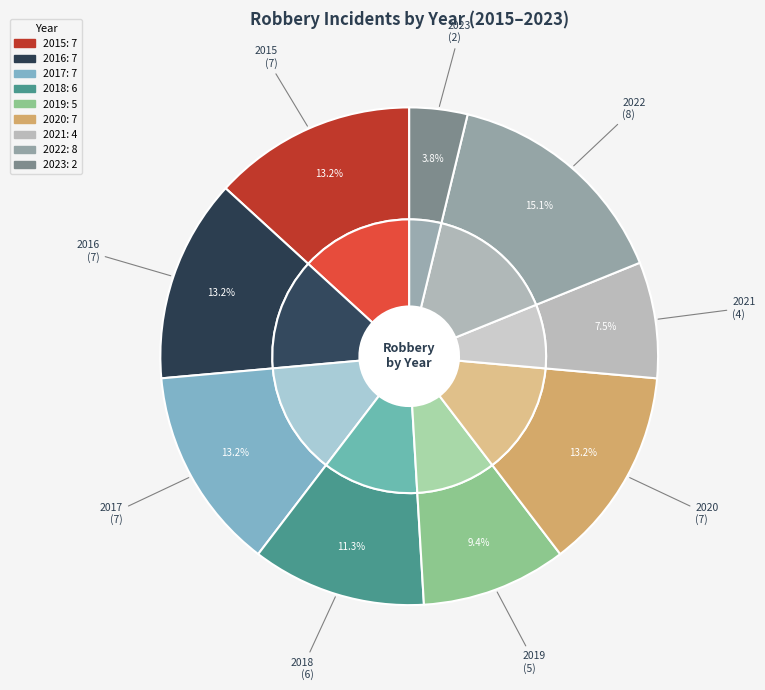

To the nearest percent, what portion does 2018 represent?

11%